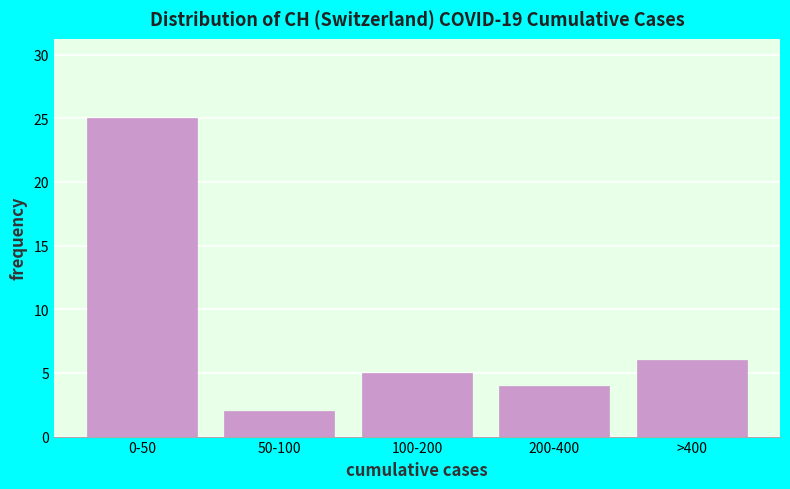

Reading left to right, extract all data points from this chart.

0-50=25	50-100=2	100-200=5	200-400=4	>400=6